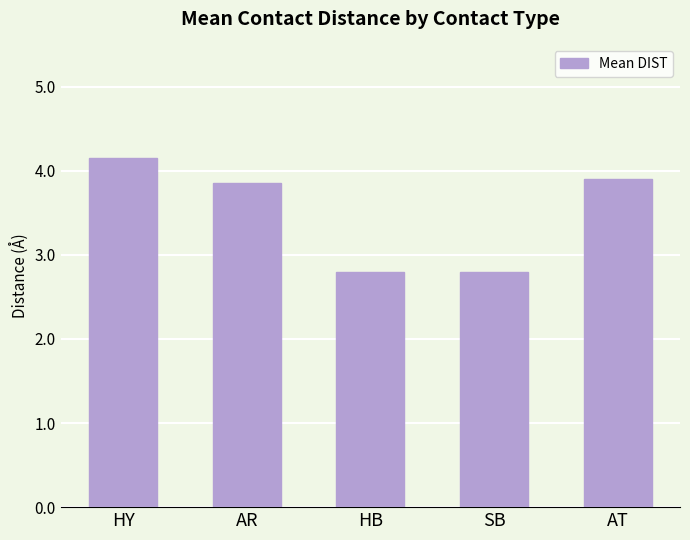

What is the label of the 1st bar from the right?

AT